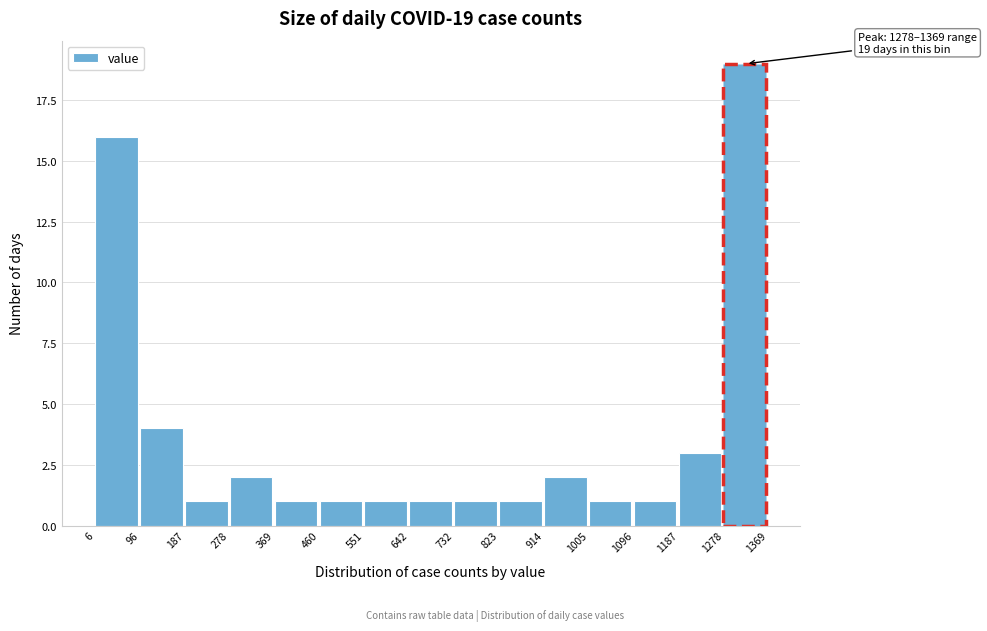

Which range on the x-axis has the tallest bar?

1278 to 1369